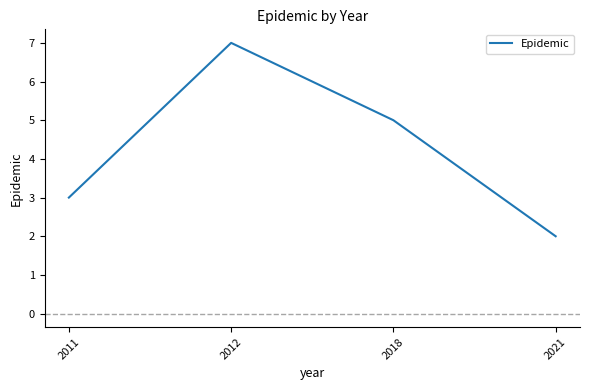

Count the values in the range 3 to 7.

3